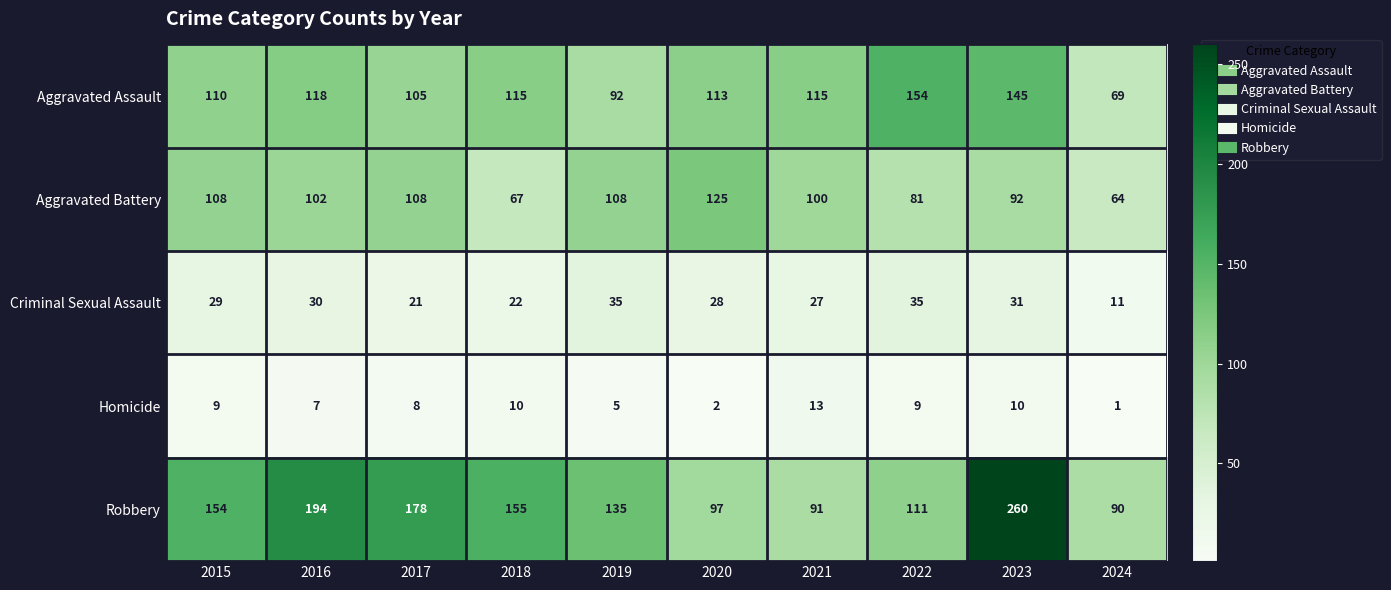

What is the total value across all series at 2019?

375